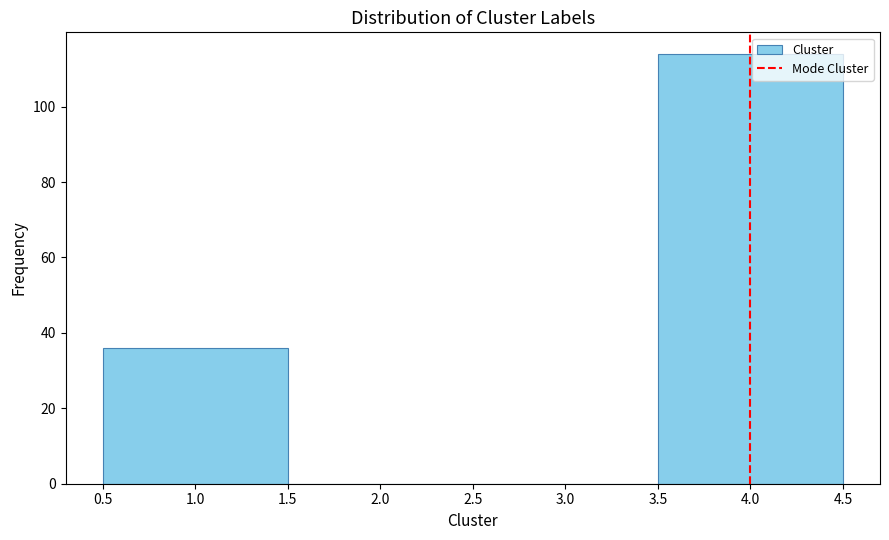

What is the height of the bar covering 3.5 to 4.5 on the x-axis? The values are not printed on the chart, so give them approximately, as read against the axis.

114